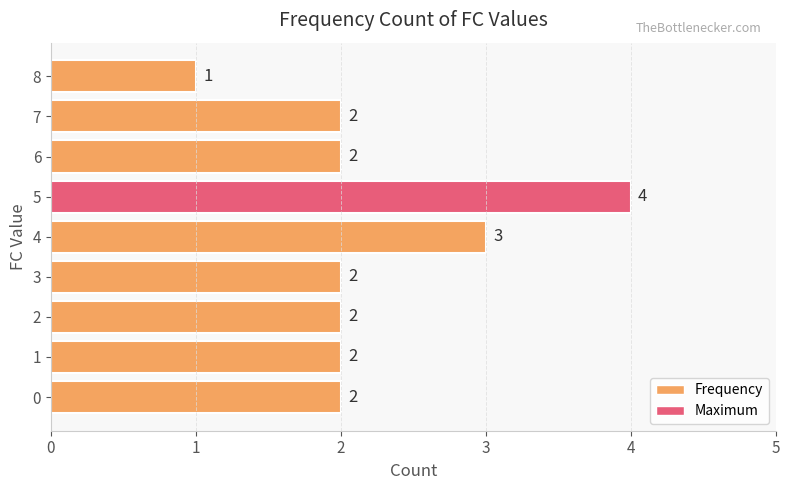

Between 6 and 4, which is larger?

4